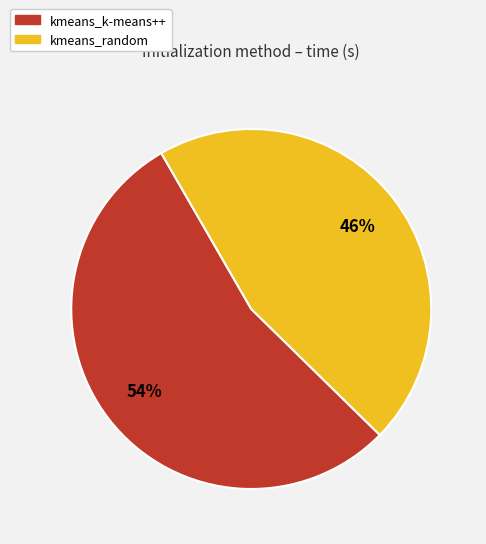

To the nearest percent, what is the combined percentage of kmeans_random and kmeans_k-means++?

100%